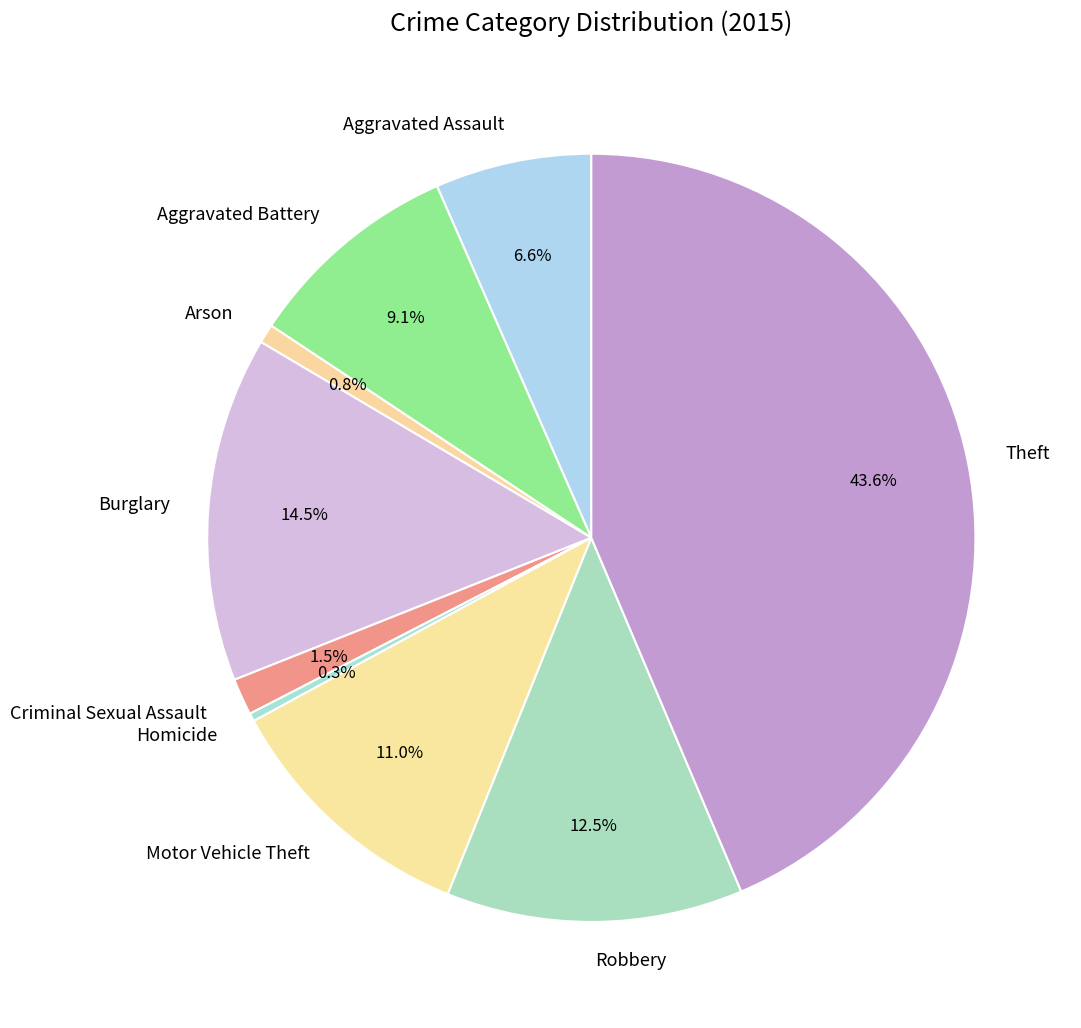

Approximately how many times larger is the value at Theft compared to Arson?

54.4